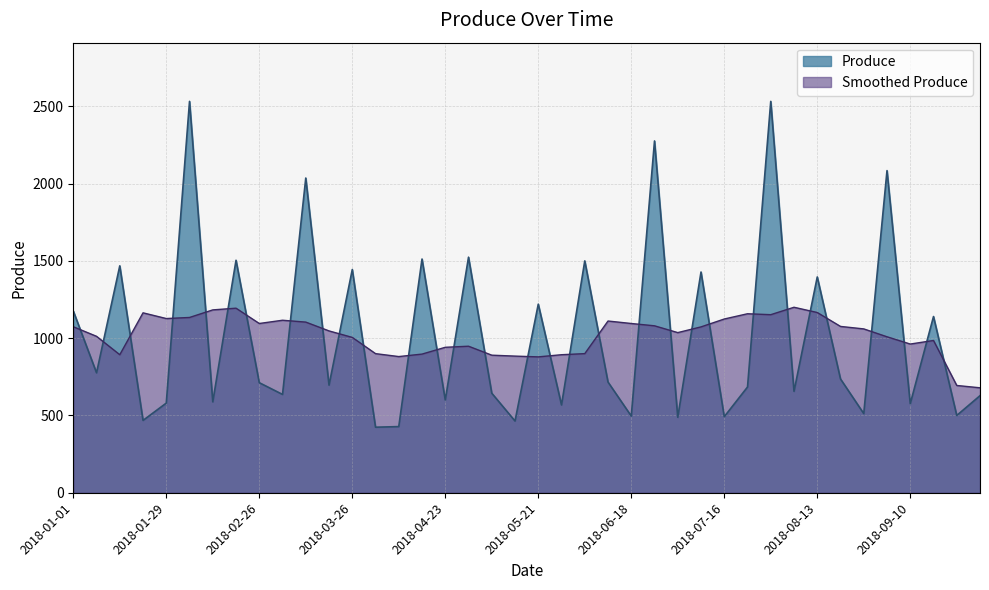

Which has a higher value, 2018-04-02 or 2018-07-30?

2018-07-30